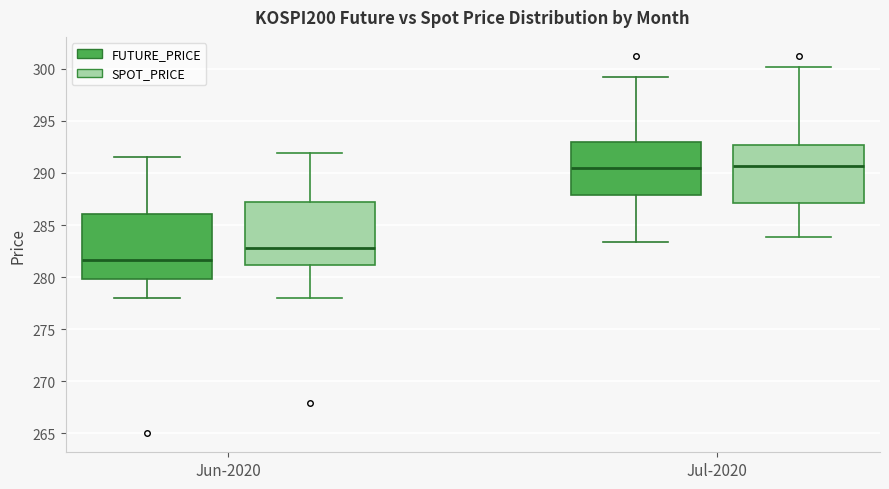

Which box has the lowest median line?

Jun-2020 (FUTURE_PRICE)